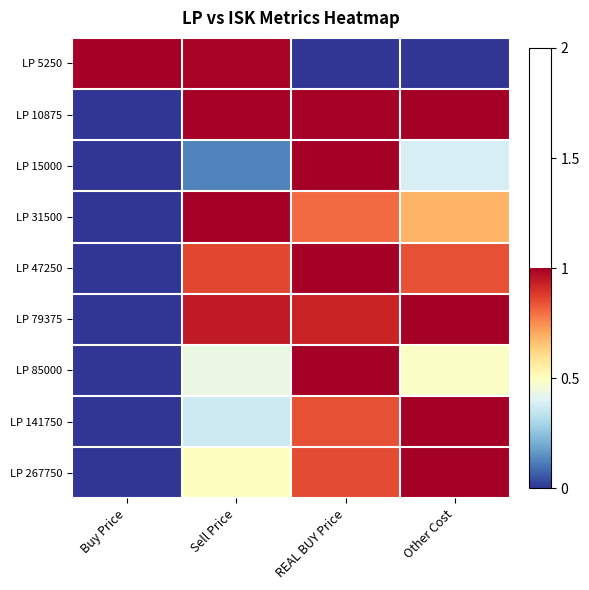

Reading right to left, what are all the values shown in this chart?

LP 5250: Other Cost=0.0	REAL BUY Price=0.0	Sell Price=1.0	Buy Price=1.0
LP 10875: Other Cost=1.0	REAL BUY Price=1.0	Sell Price=1.0	Buy Price=0.0
LP 15000: Other Cost=0.4	REAL BUY Price=1.0	Sell Price=0.1	Buy Price=0.0
LP 31500: Other Cost=0.7	REAL BUY Price=0.8	Sell Price=1.0	Buy Price=0.0
LP 47250: Other Cost=0.8	REAL BUY Price=1.0	Sell Price=0.9	Buy Price=0.0
LP 79375: Other Cost=1.0	REAL BUY Price=0.9	Sell Price=0.9	Buy Price=0.0
LP 85000: Other Cost=0.5	REAL BUY Price=1.0	Sell Price=0.4	Buy Price=0.0
LP 141750: Other Cost=1.0	REAL BUY Price=0.8	Sell Price=0.4	Buy Price=0.0
LP 267750: Other Cost=1.0	REAL BUY Price=0.9	Sell Price=0.5	Buy Price=0.0